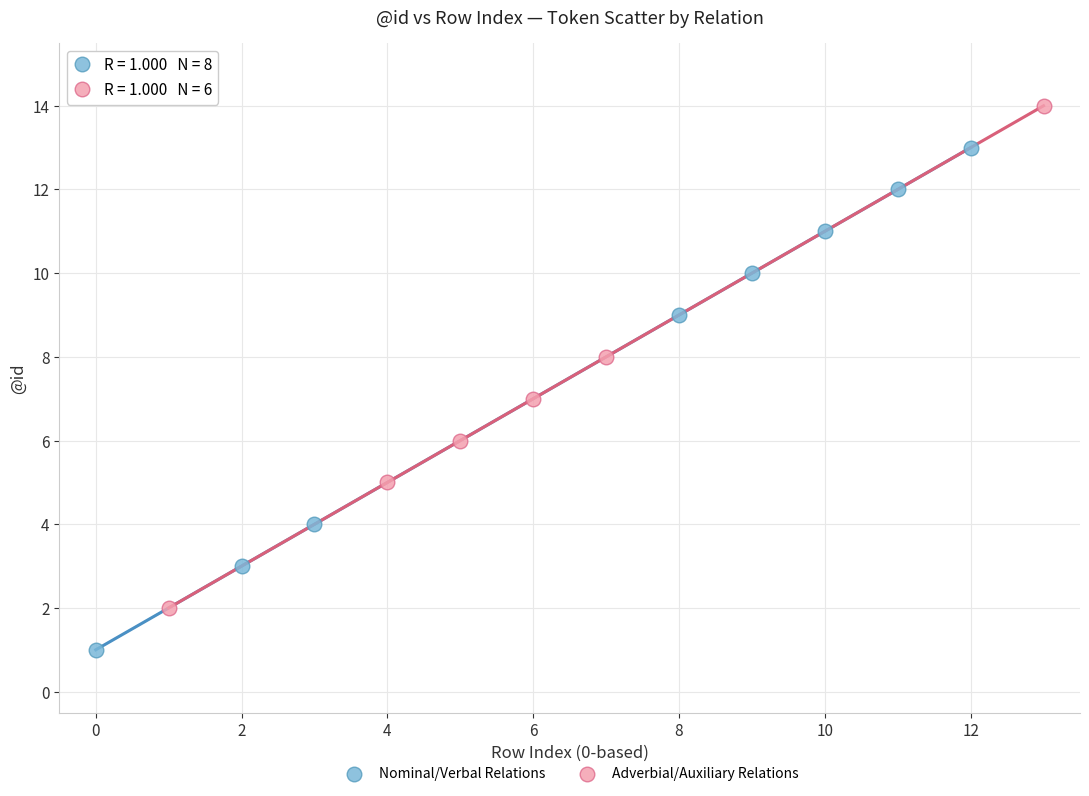

Which series contains the lowest Y value?

Nominal/Verbal Relations